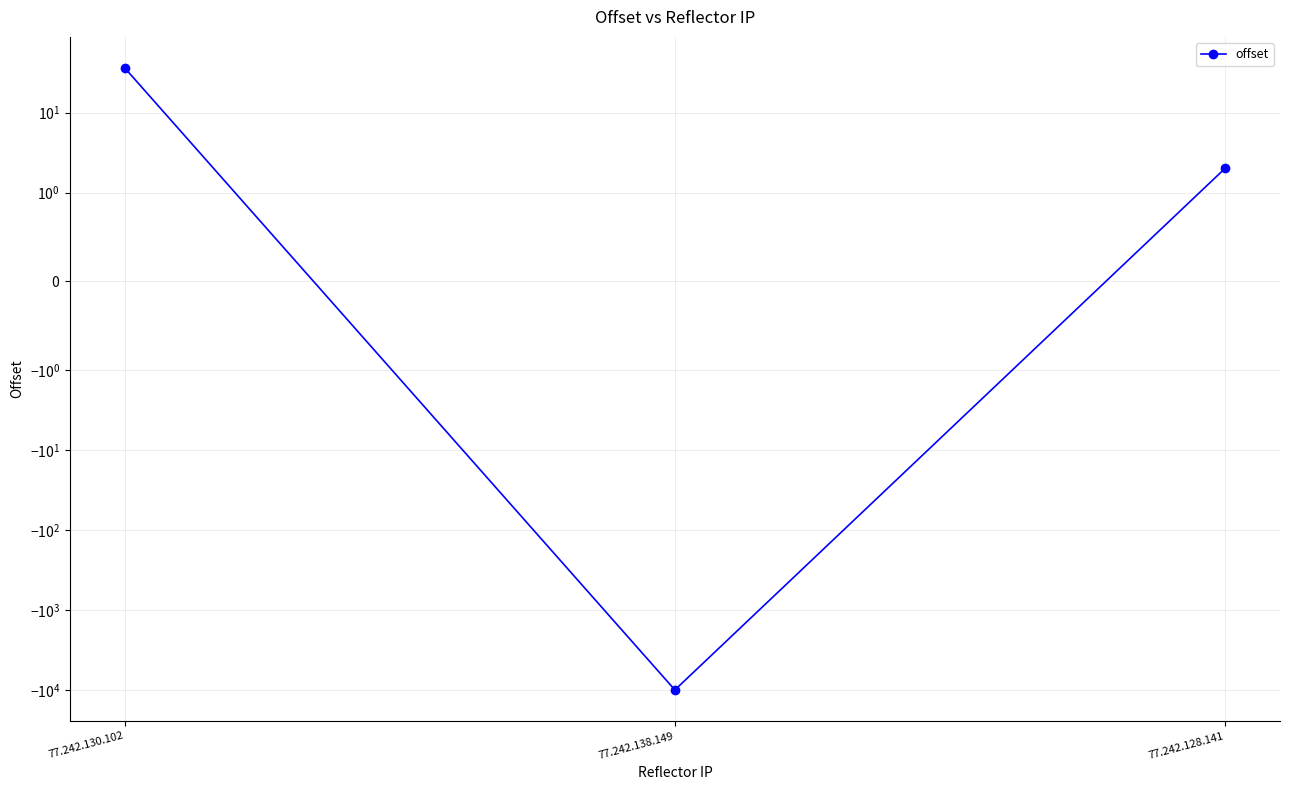

How many distinct data groups are displayed?

1